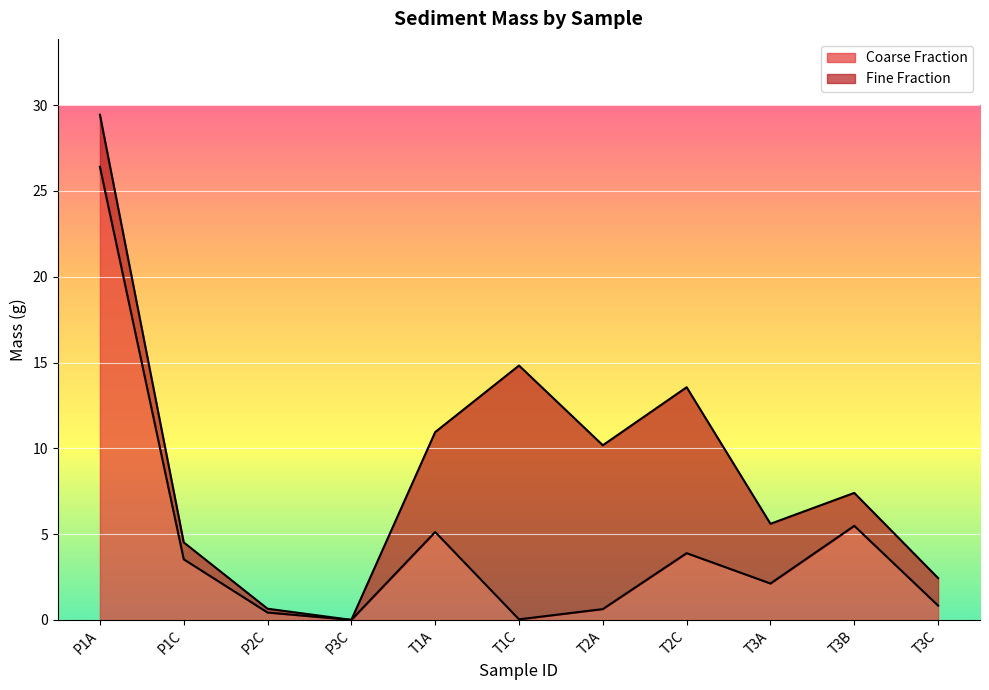

Reading left to right, extract all data points from this chart.

26.4	3.5	0.4	0.0	5.1	0.0	0.6	3.9	2.1	5.5	0.8